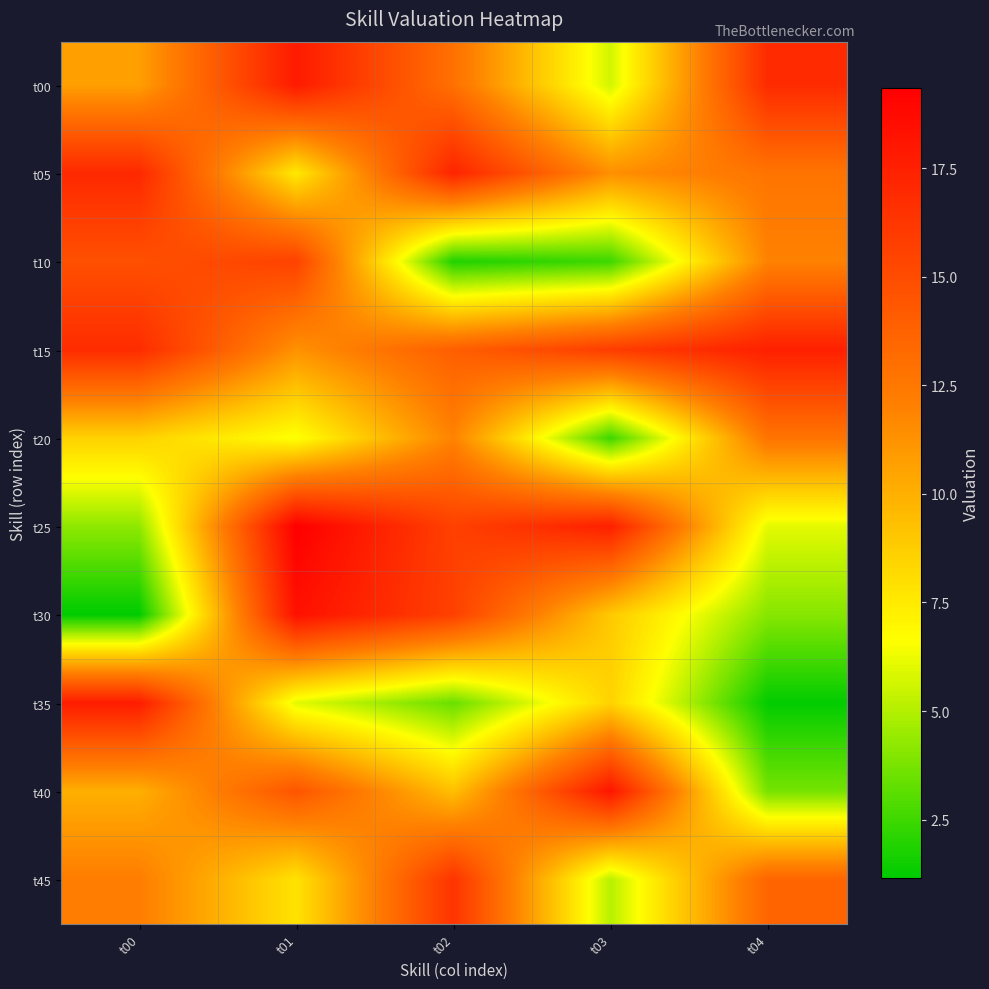

What is the smallest value displayed?

1.1